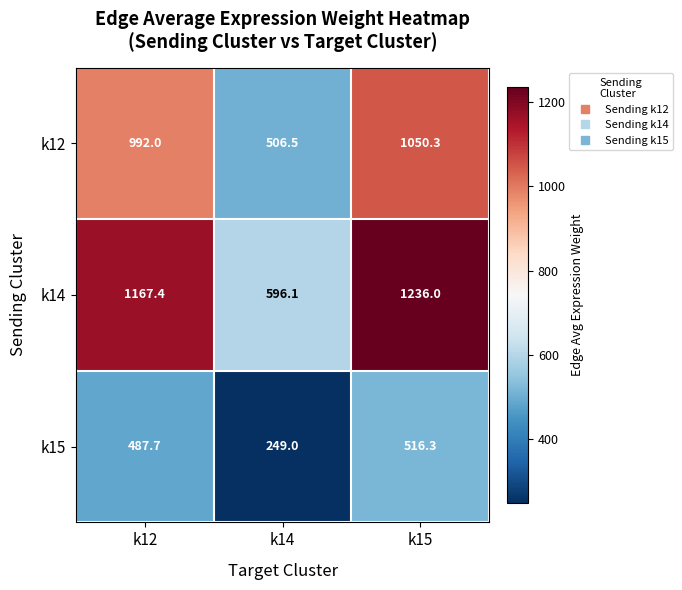

Count the number of categories in the chart.

3